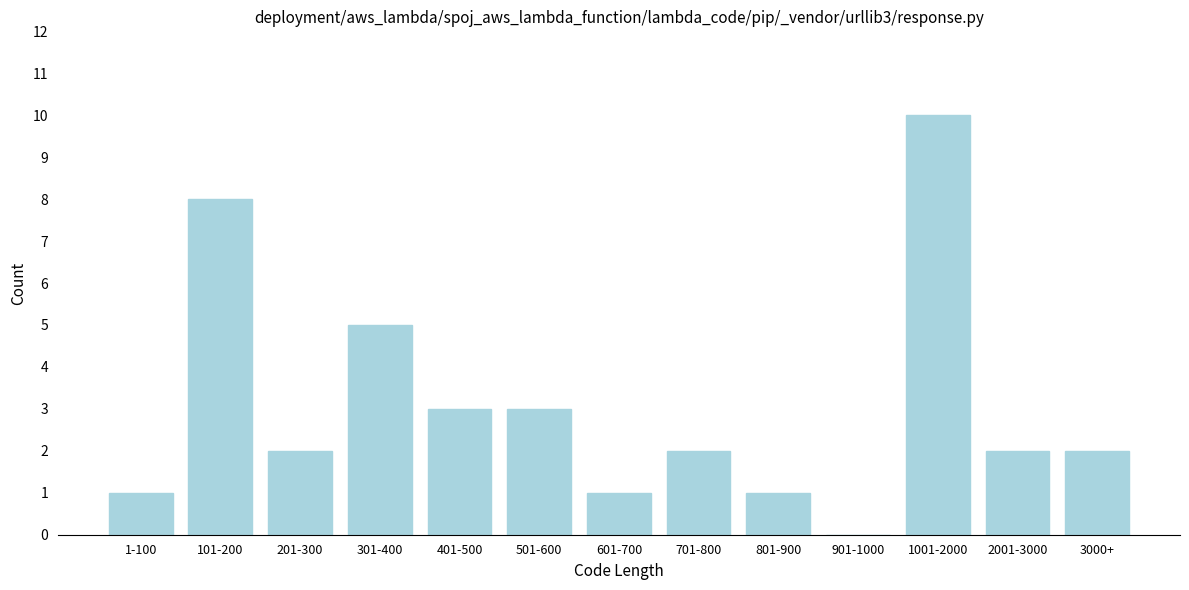

Reading left to right, extract all data points from this chart.

1-100=1	101-200=8	201-300=2	301-400=5	401-500=3	501-600=3	601-700=1	701-800=2	801-900=1	901-1000=0	1001-2000=10	2001-3000=2	3000+=2